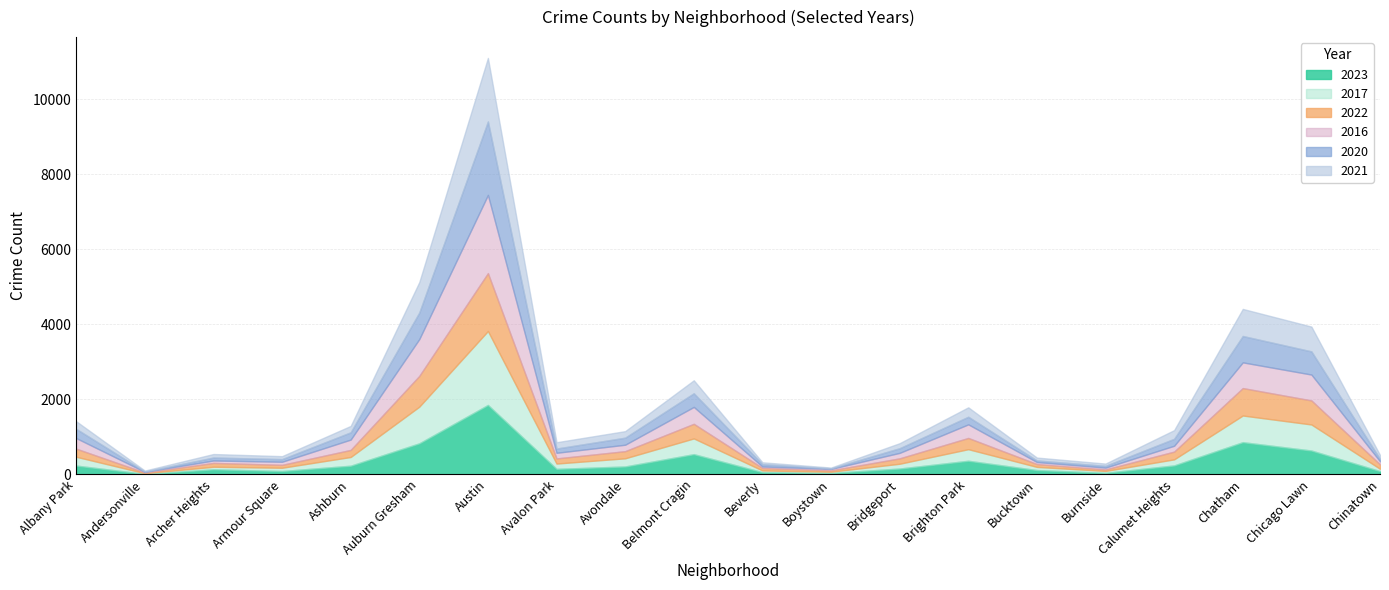

True or false: 2016 has more than 0 points higher than both neighbors.

True